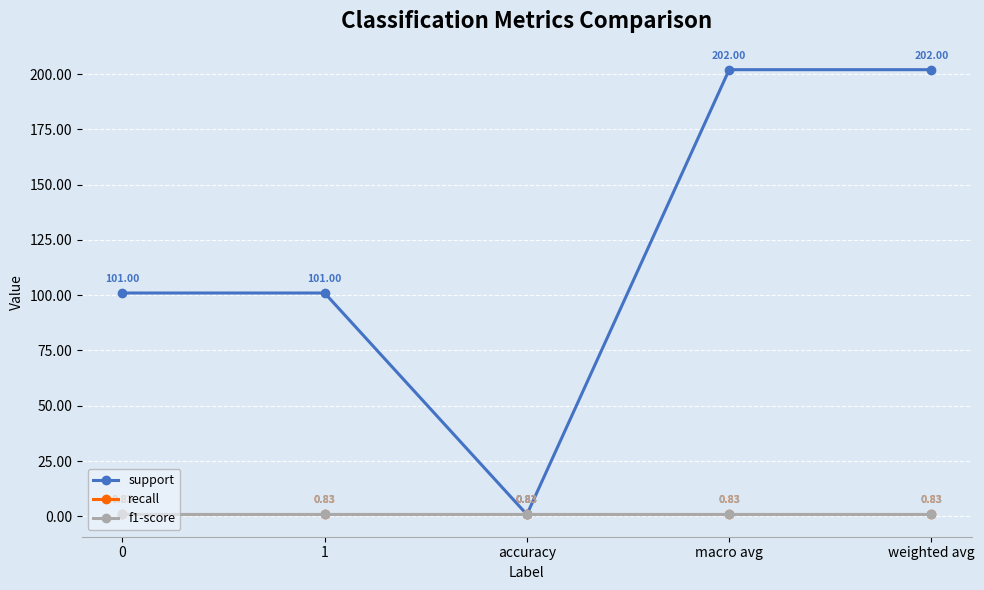

Does the chart have visible grid lines?

Yes